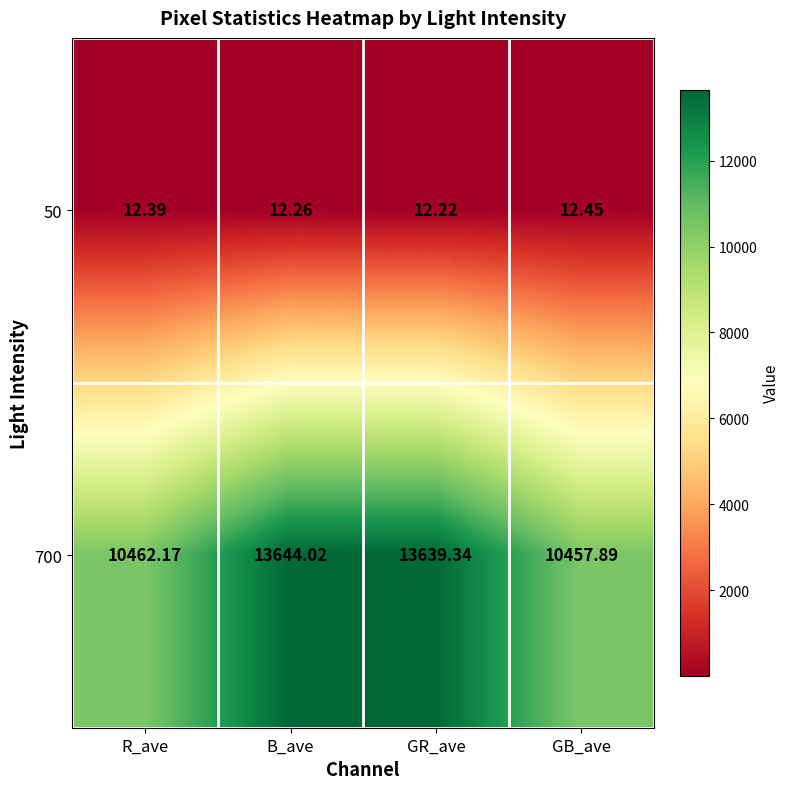

Which label corresponds to the largest value in the chart?

B_ave